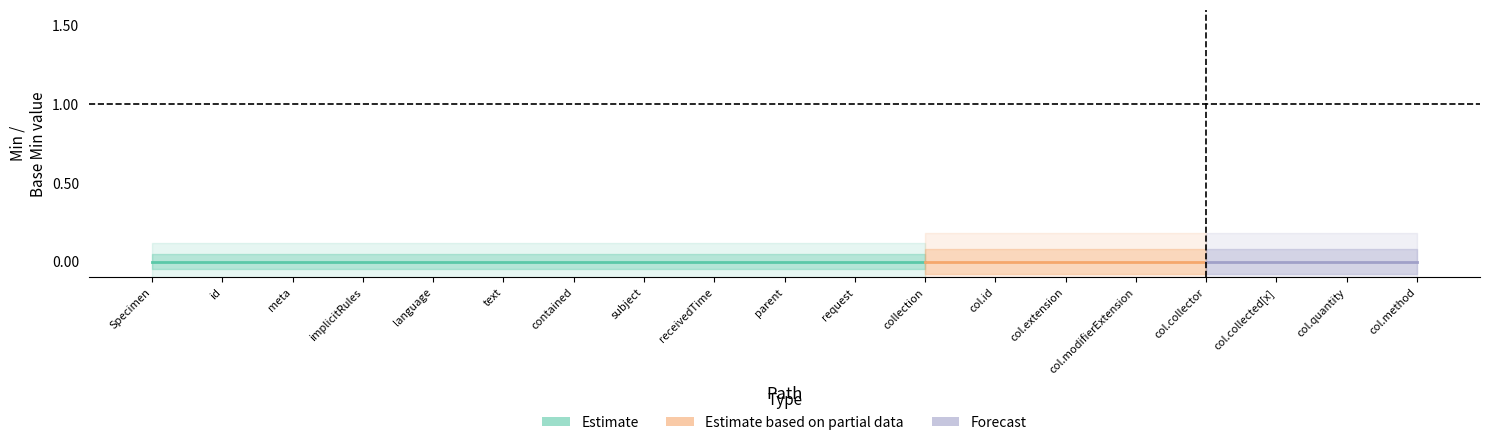

Which category has the highest value in the Min series?

Specimen